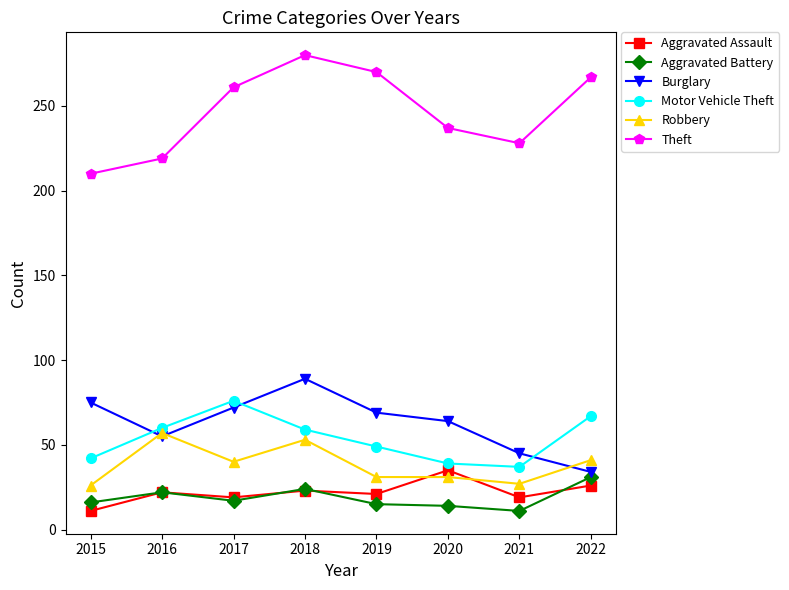

Is it true that Aggravated Assault equals 21 at 2019?

True